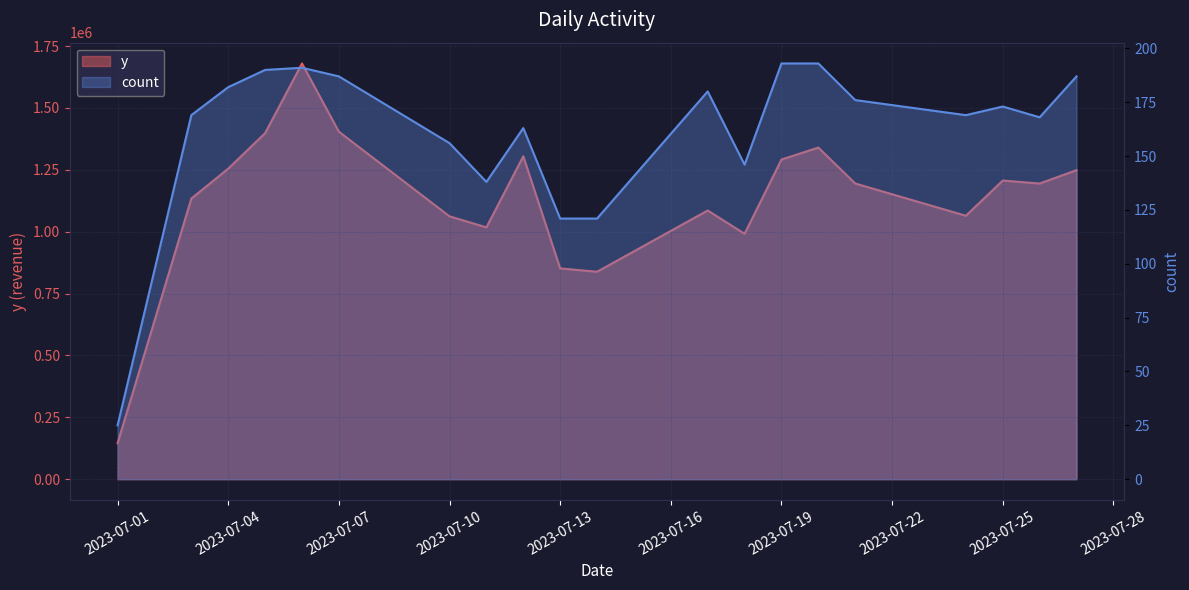

At which label does y reach its peak?

2023-07-06